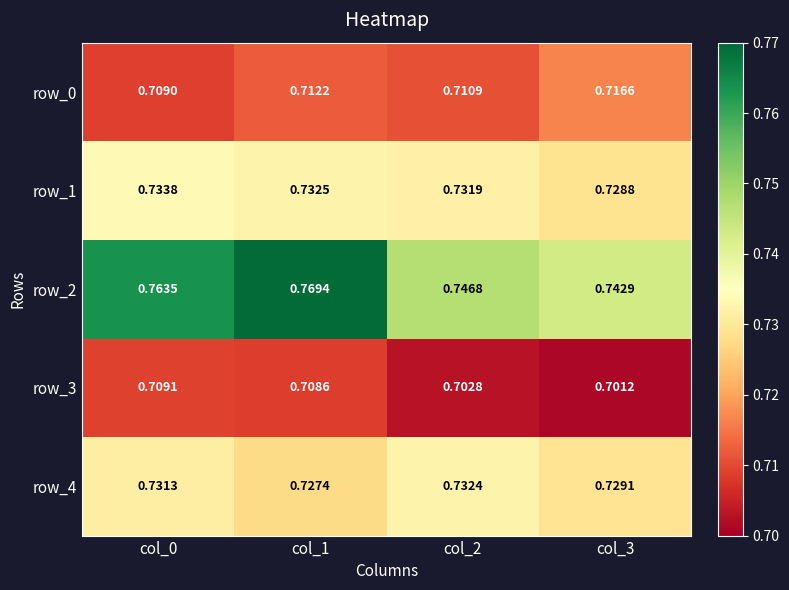

At which category does the chart reach its peak across all series?

col_1